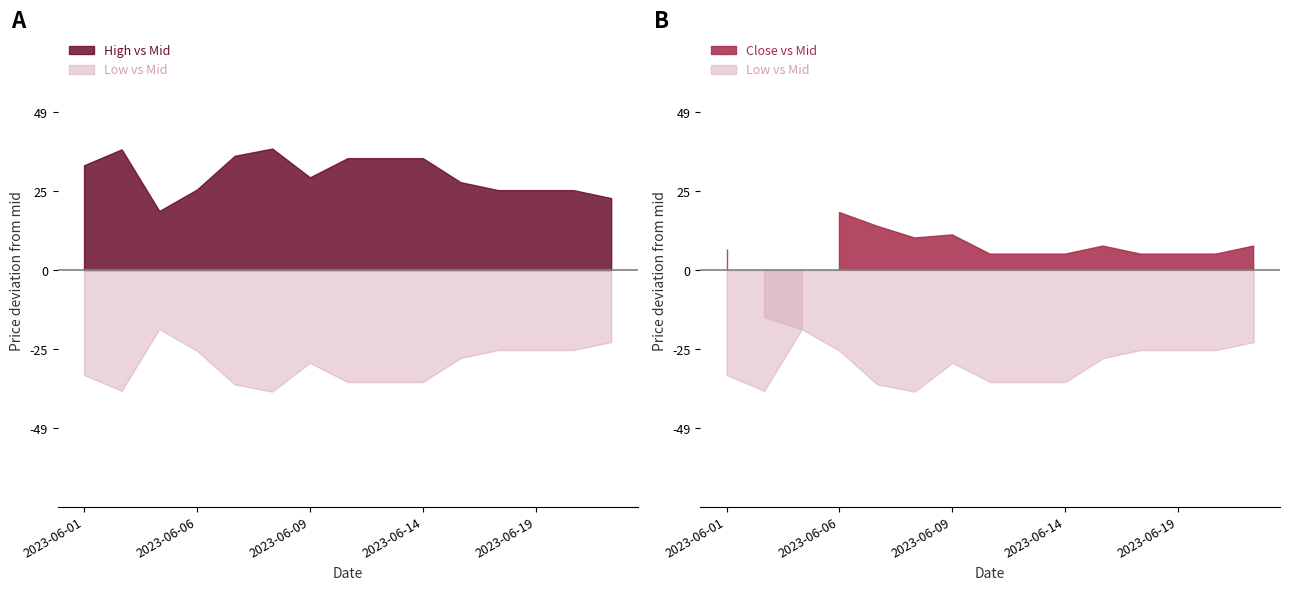

List the series in order of their overall mean, highest first.

High, Close, Low